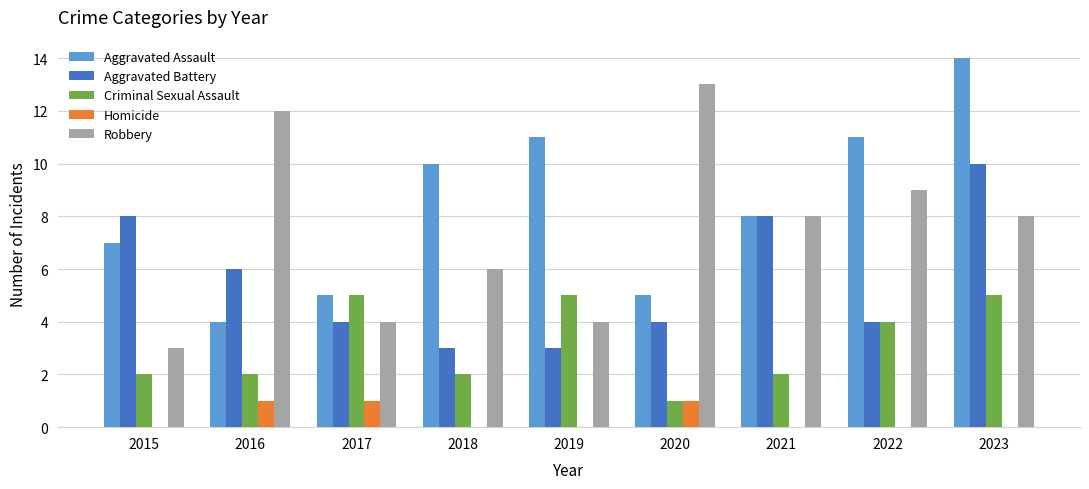

Reading right to left, extract all data points from this chart.

Aggravated Assault: 2023=14	2022=11	2021=8	2020=5	2019=11	2018=10	2017=5	2016=4	2015=7
Aggravated Battery: 2023=10	2022=4	2021=8	2020=4	2019=3	2018=3	2017=4	2016=6	2015=8
Criminal Sexual Assault: 2023=5	2022=4	2021=2	2020=1	2019=5	2018=2	2017=5	2016=2	2015=2
Homicide: 2023=0	2022=0	2021=0	2020=1	2019=0	2018=0	2017=1	2016=1	2015=0
Robbery: 2023=8	2022=9	2021=8	2020=13	2019=4	2018=6	2017=4	2016=12	2015=3